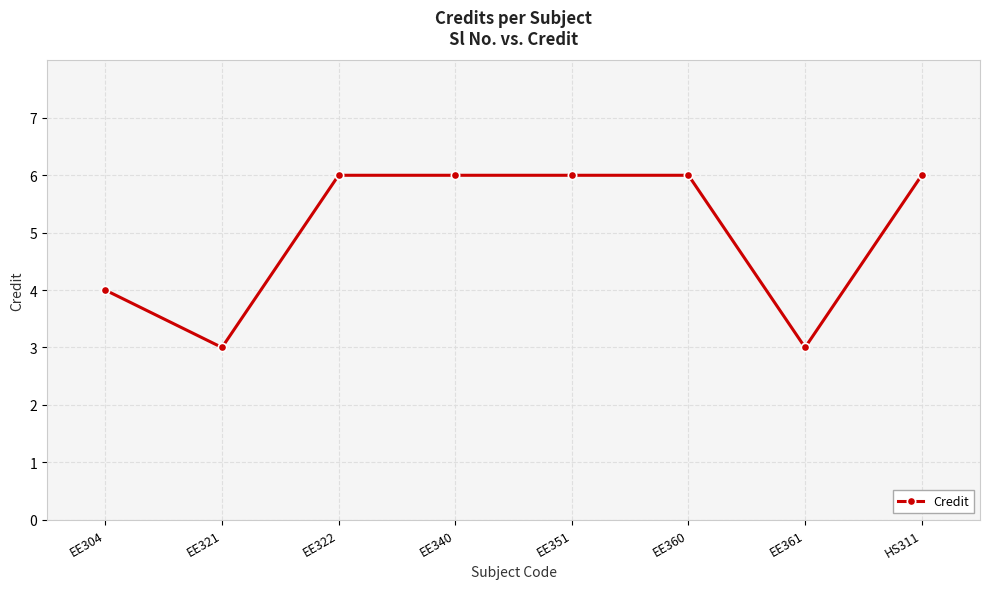

How many distinct data groups are displayed?

1